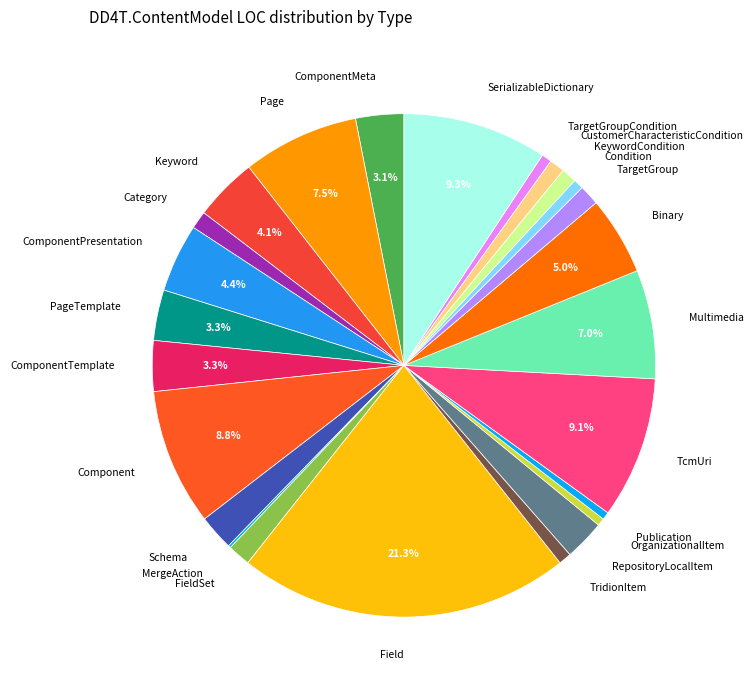

The TcmUri slice represents 22% of the pie. True or false?

False